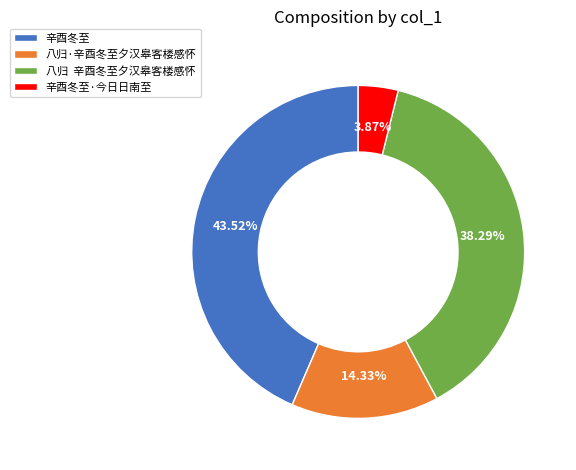

Which slice is the largest?

辛酉冬至